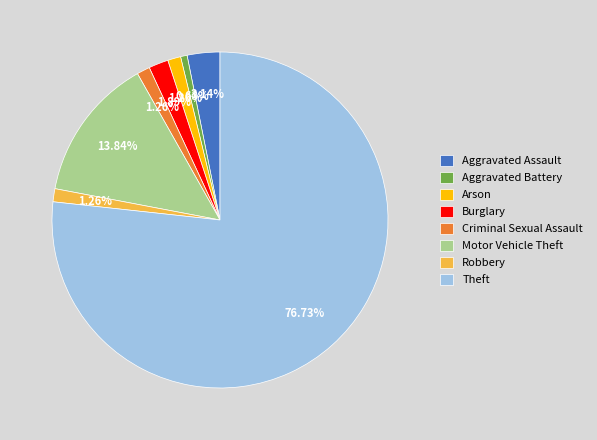

Count the number of slices in the pie.

8